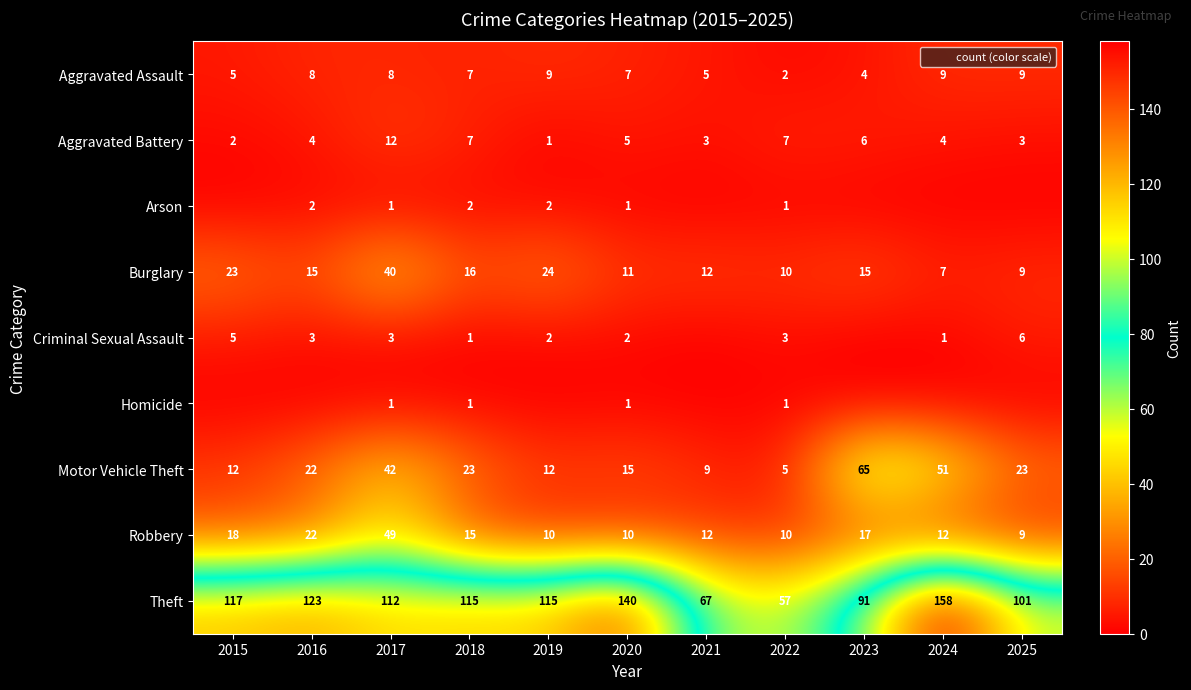

What value does the Motor Vehicle Theft series have at 2021?

9